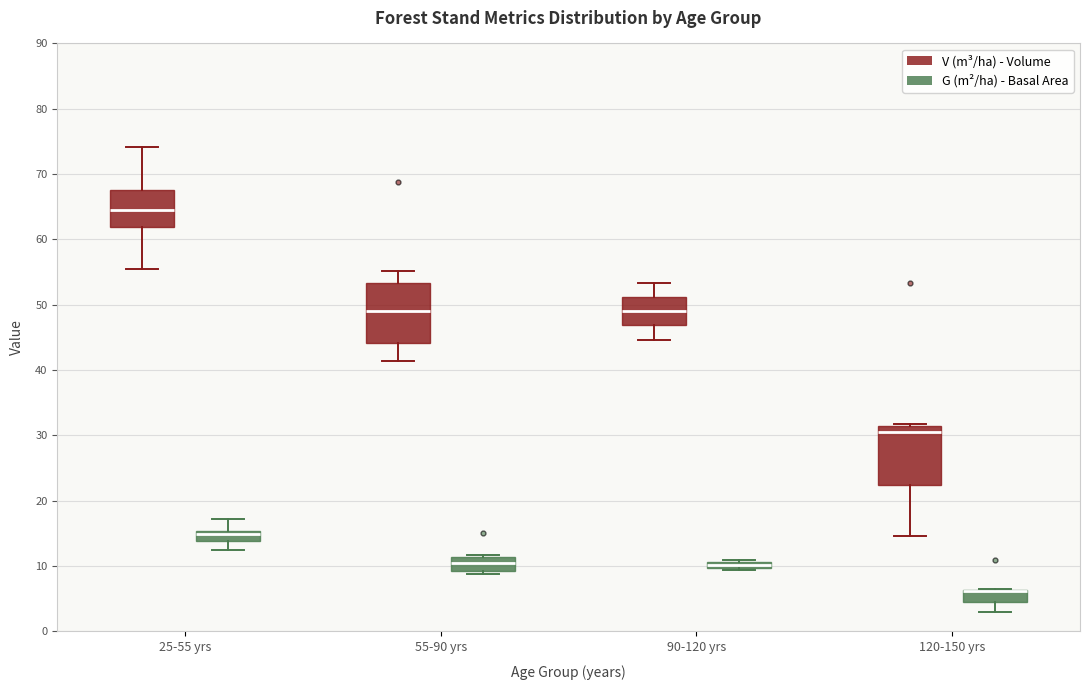

Where does the lower whisker of the box for 120-150 yrs (G (m²/ha) - Basal Area) end on the y-axis? The values are not printed on the chart, so give them approximately, as read against the axis.

3